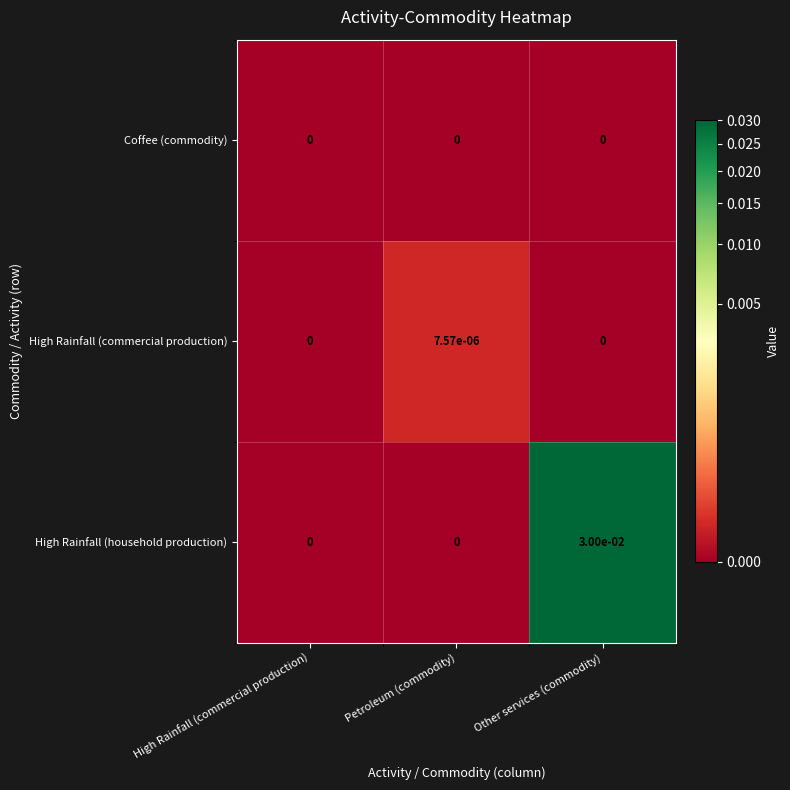

Which series has the largest total across all categories?

High Rainfall (household production)